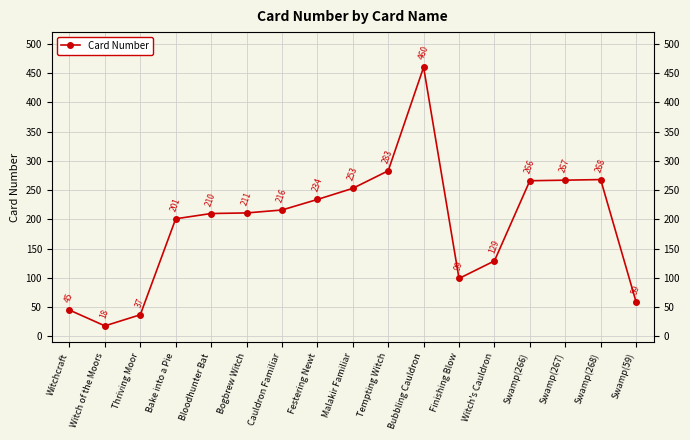

How many series are shown in this chart?

1